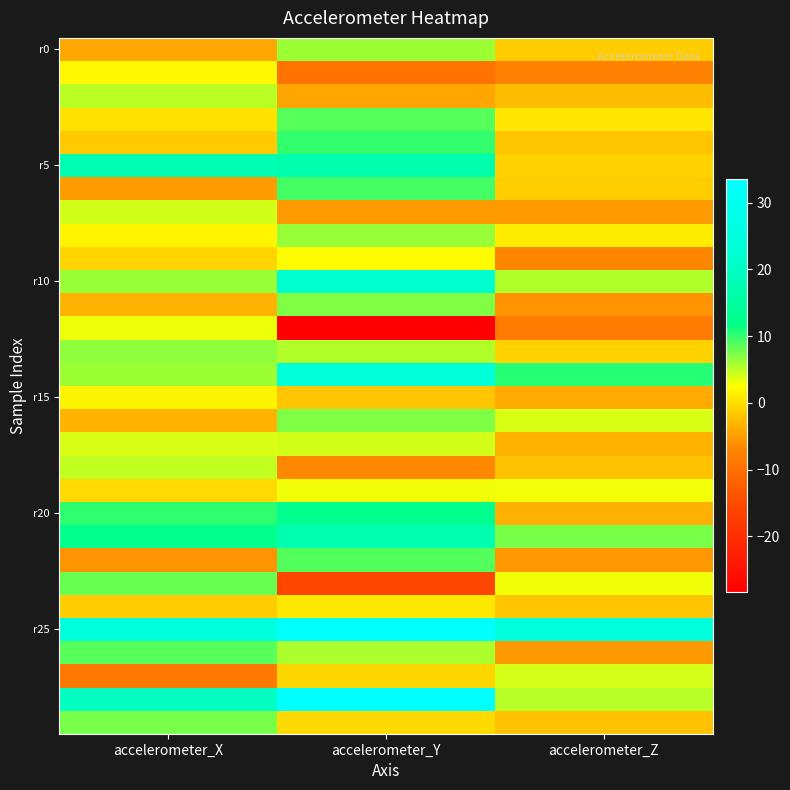

Between accelerometer_X and accelerometer_Z, which is larger?

accelerometer_Z